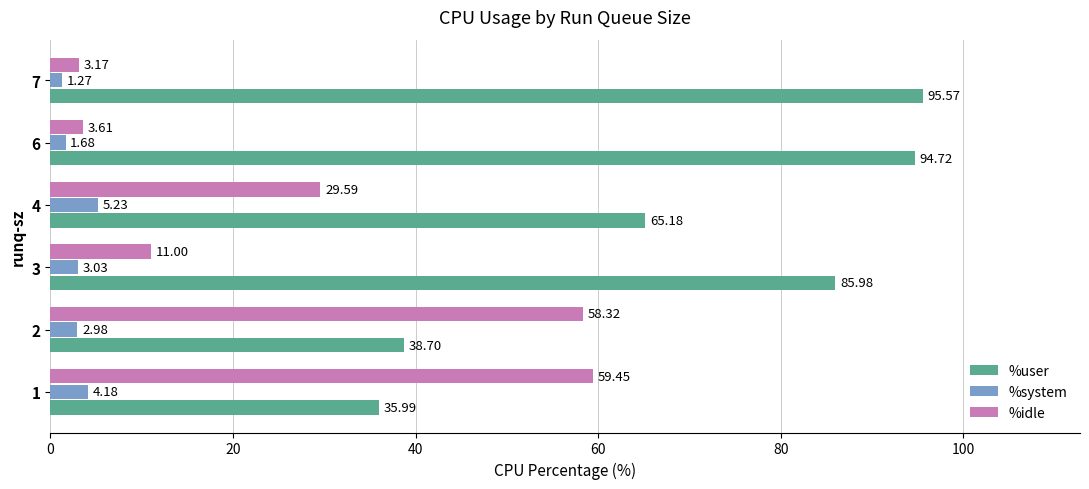

Which series has the widest spread of values?

%user